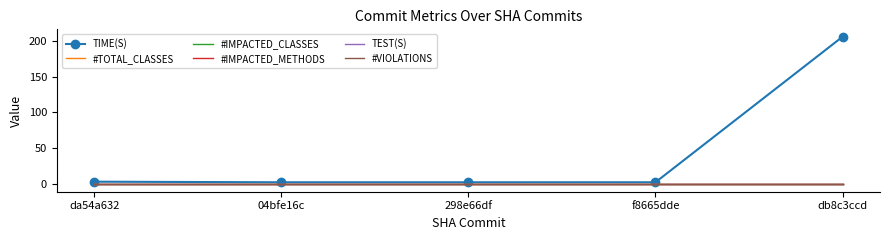

True or false: TIME(S) has more than 0 points higher than both neighbors.

False